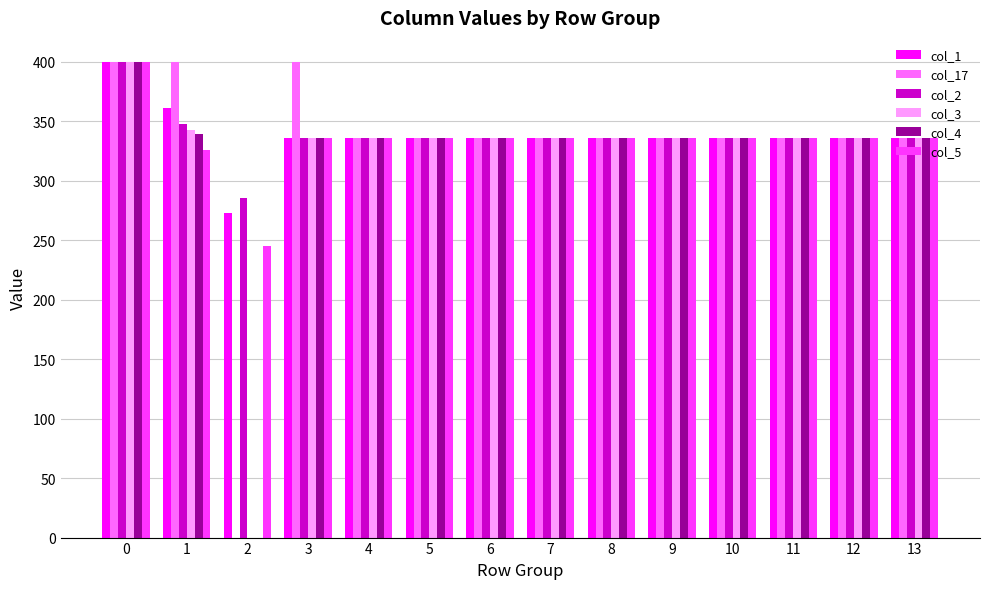

Reading left to right, extract all data points from this chart.

col_1: 0=400.0	1=361.1	2=272.7	3=336.0	4=336.0	5=336.0	6=336.0	7=336.0	8=336.0	9=336.0	10=336.0	11=336.0	12=336.0	13=336.0
col_17: 0=400.0	1=400.0	2=0.0	3=400.0	4=336.0	5=336.0	6=336.0	7=336.0	8=336.0	9=336.0	10=336.0	11=336.0	12=336.0	13=336.0
col_2: 0=400.0	1=347.9	2=285.5	3=336.0	4=336.0	5=336.0	6=336.0	7=336.0	8=336.0	9=336.0	10=336.0	11=336.0	12=336.0	13=336.0
col_3: 0=400.0	1=342.7	2=0.0	3=336.0	4=336.0	5=336.0	6=336.0	7=336.0	8=336.0	9=336.0	10=336.0	11=336.0	12=336.0	13=336.0
col_4: 0=400.0	1=339.6	2=0.0	3=336.0	4=336.0	5=336.0	6=336.0	7=336.0	8=336.0	9=336.0	10=336.0	11=336.0	12=336.0	13=336.0
col_5: 0=400.0	1=325.7	2=245.0	3=336.0	4=336.0	5=336.0	6=336.0	7=336.0	8=336.0	9=336.0	10=336.0	11=336.0	12=336.0	13=336.0